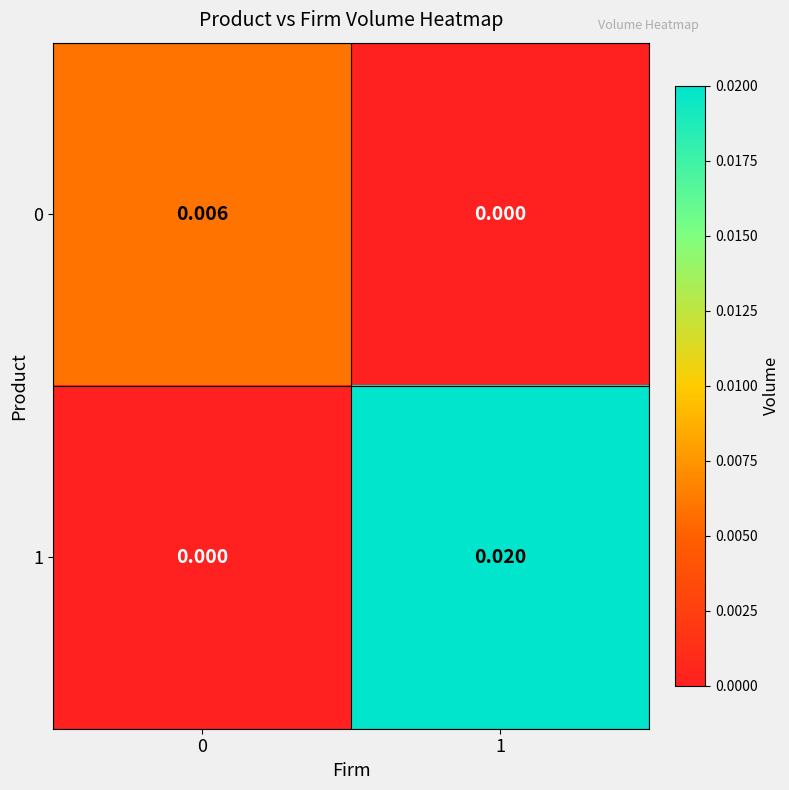

Is the value of 0 at 0 greater than the value of 1 at 0?

Yes